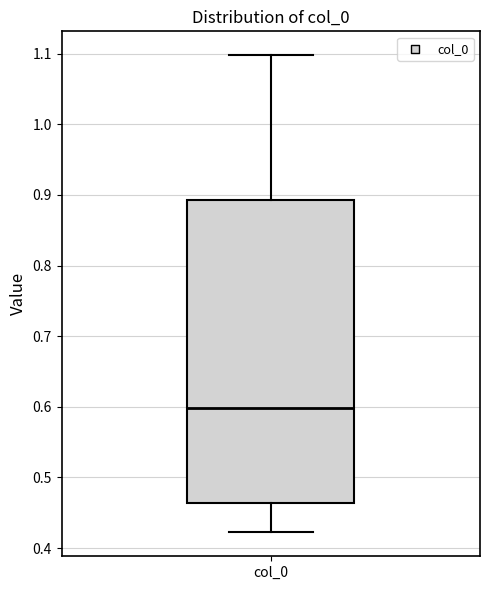

Where is the lower edge of the box for col_0 on the y-axis? The values are not printed on the chart, so give them approximately, as read against the axis.

0.46